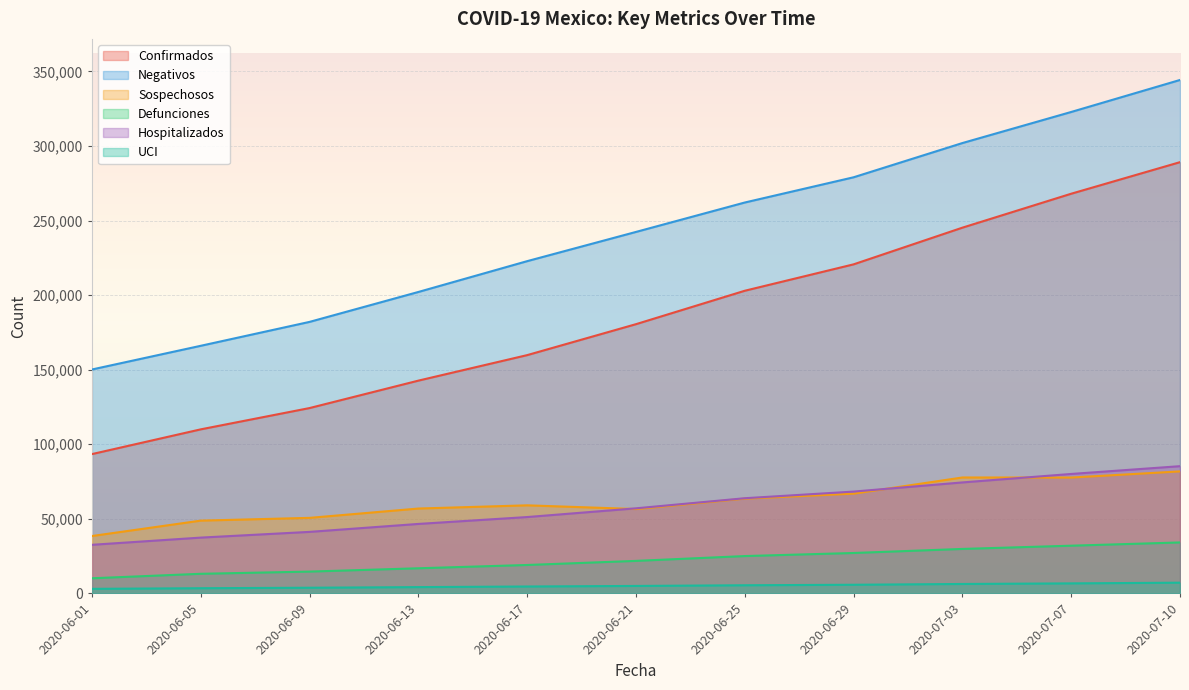

What is the maximum value for Defunciones?

34191